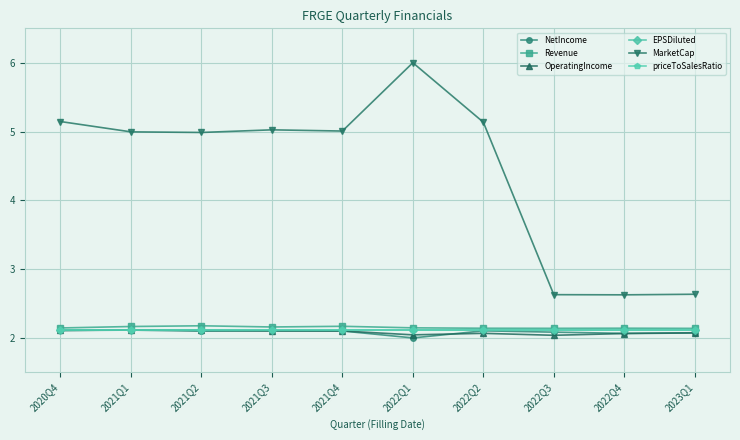

At how many categories does at least one series exceed 2?

10